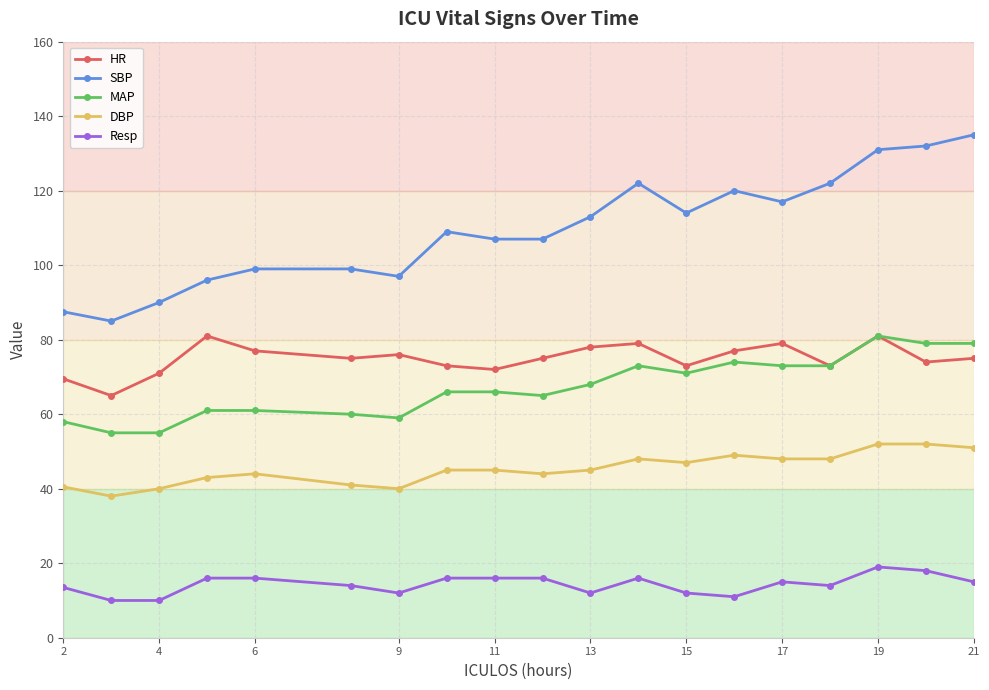

Which series has the widest spread of values?

SBP